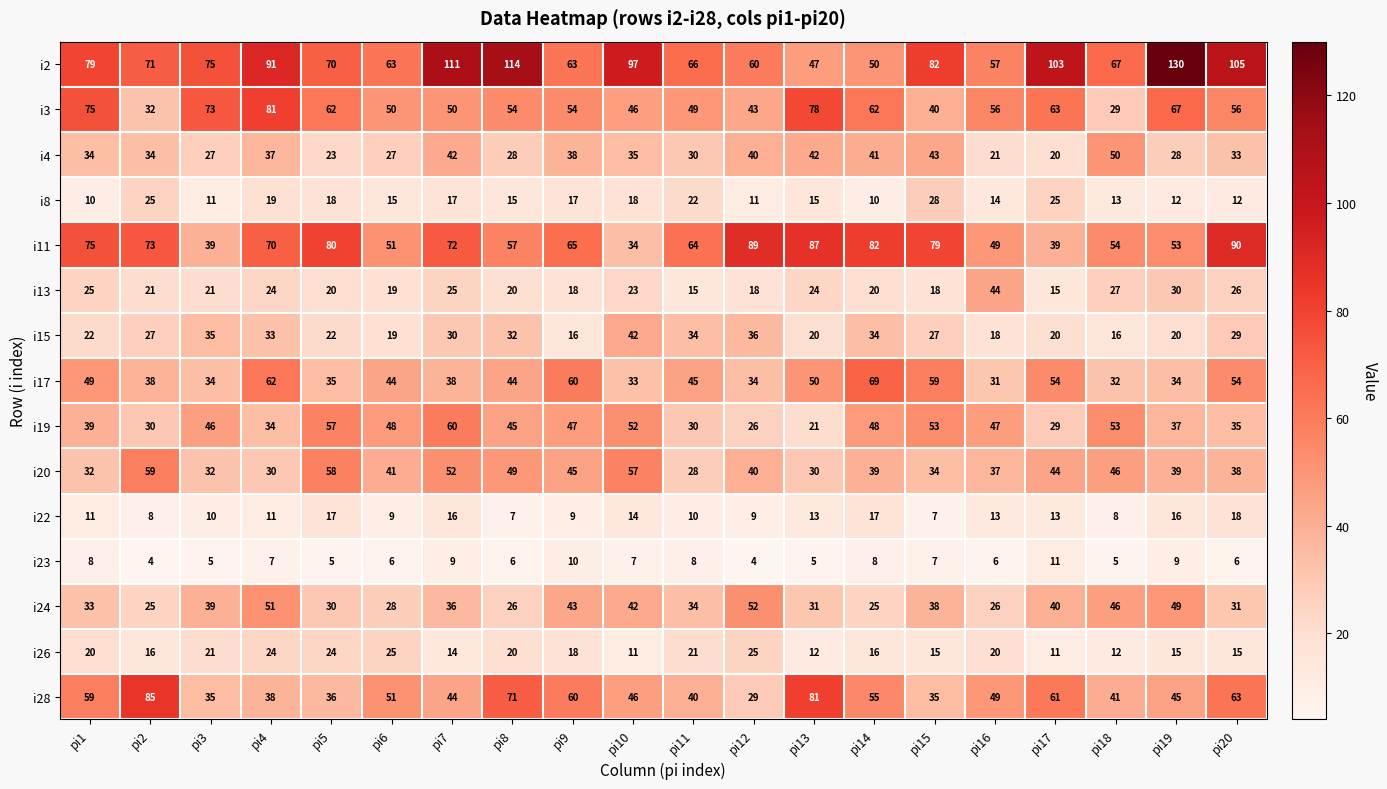

Which series has the largest range (max minus min)?

i2